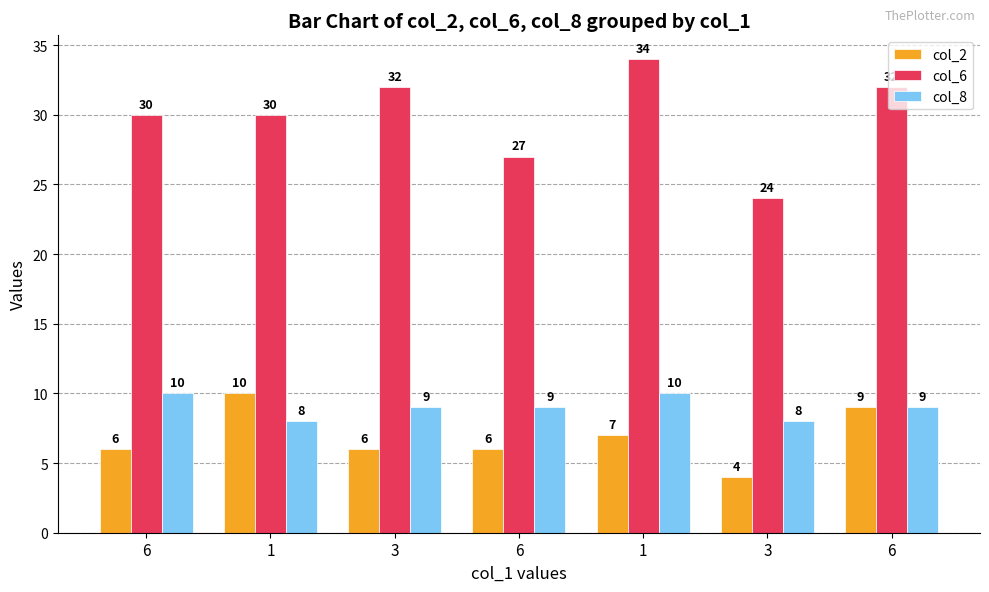

What is the difference between the highest and lowest values at 6?

24